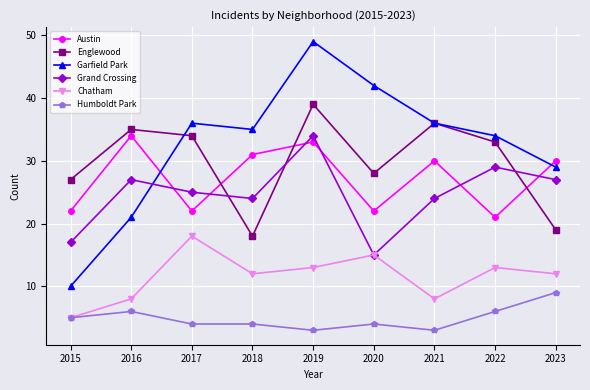

The value of Grand Crossing at 2021 is 24. True or false?

True